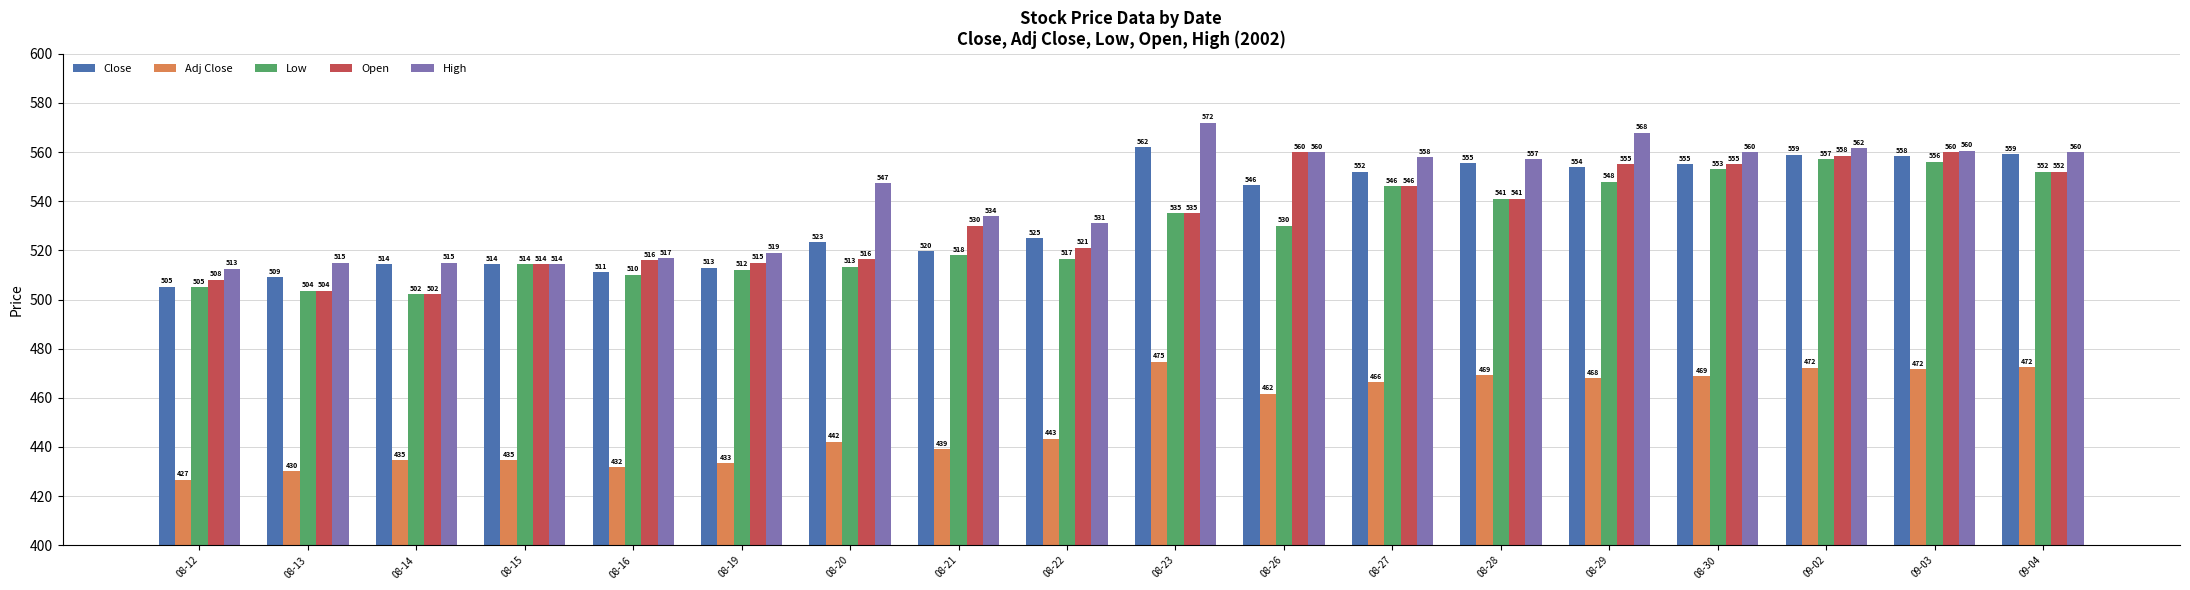

Which category has the lowest value in the Close series?

08-12